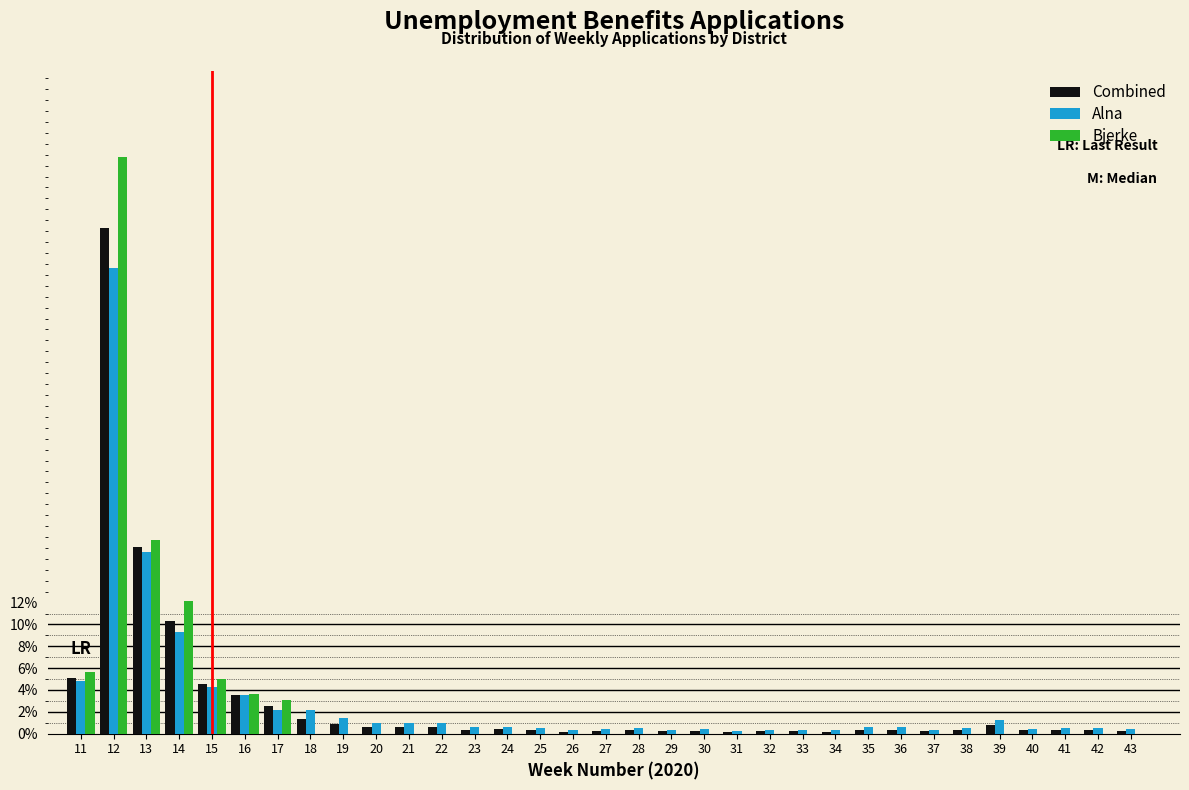

Is it true that Bjerke equals -28.0 at 42?

False